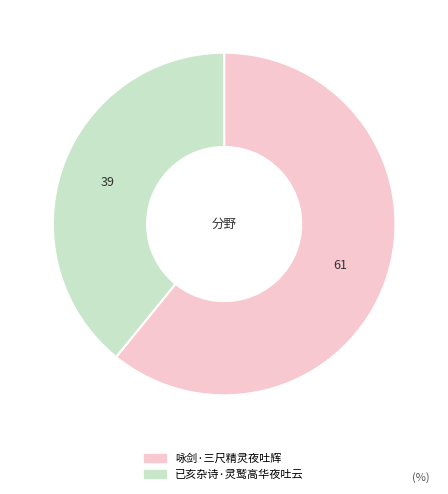

Does 已亥杂诗·灵鹫高华夜吐云 account for over 50% of the chart?

No